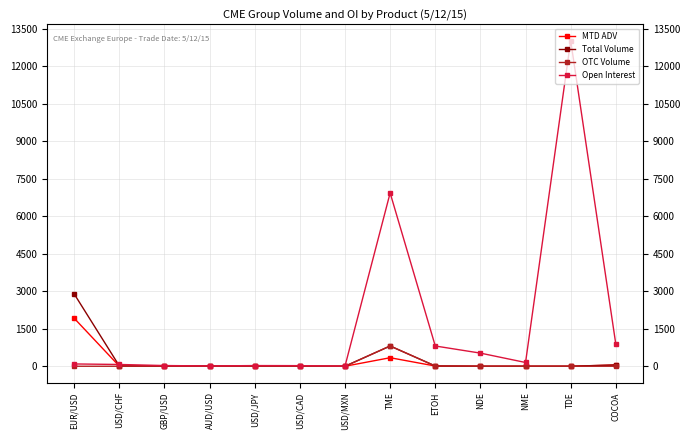

Is it true that Total Volume equals -1655.5 at NDE?

False